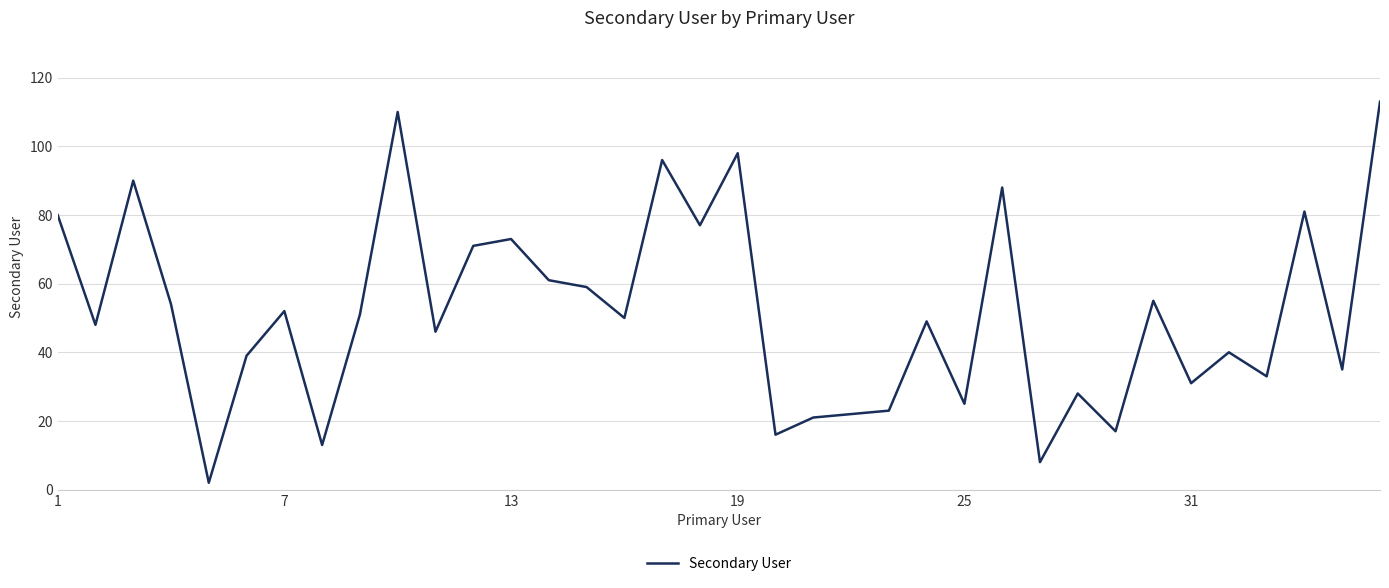

What is the maximum value shown in the chart?

113